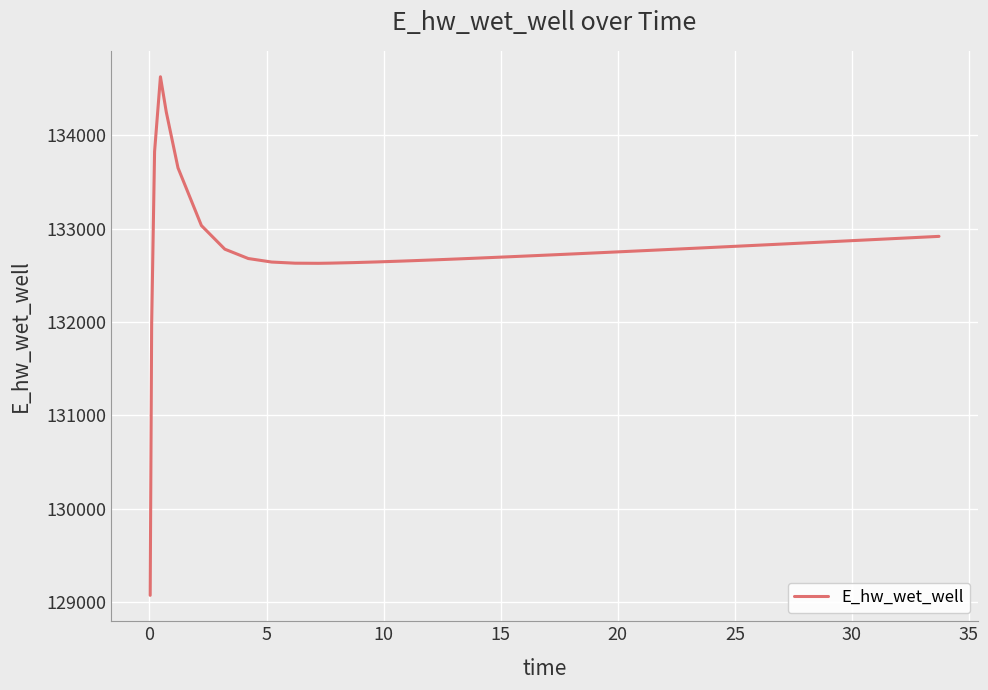

What is the greatest value displayed?

134628.1